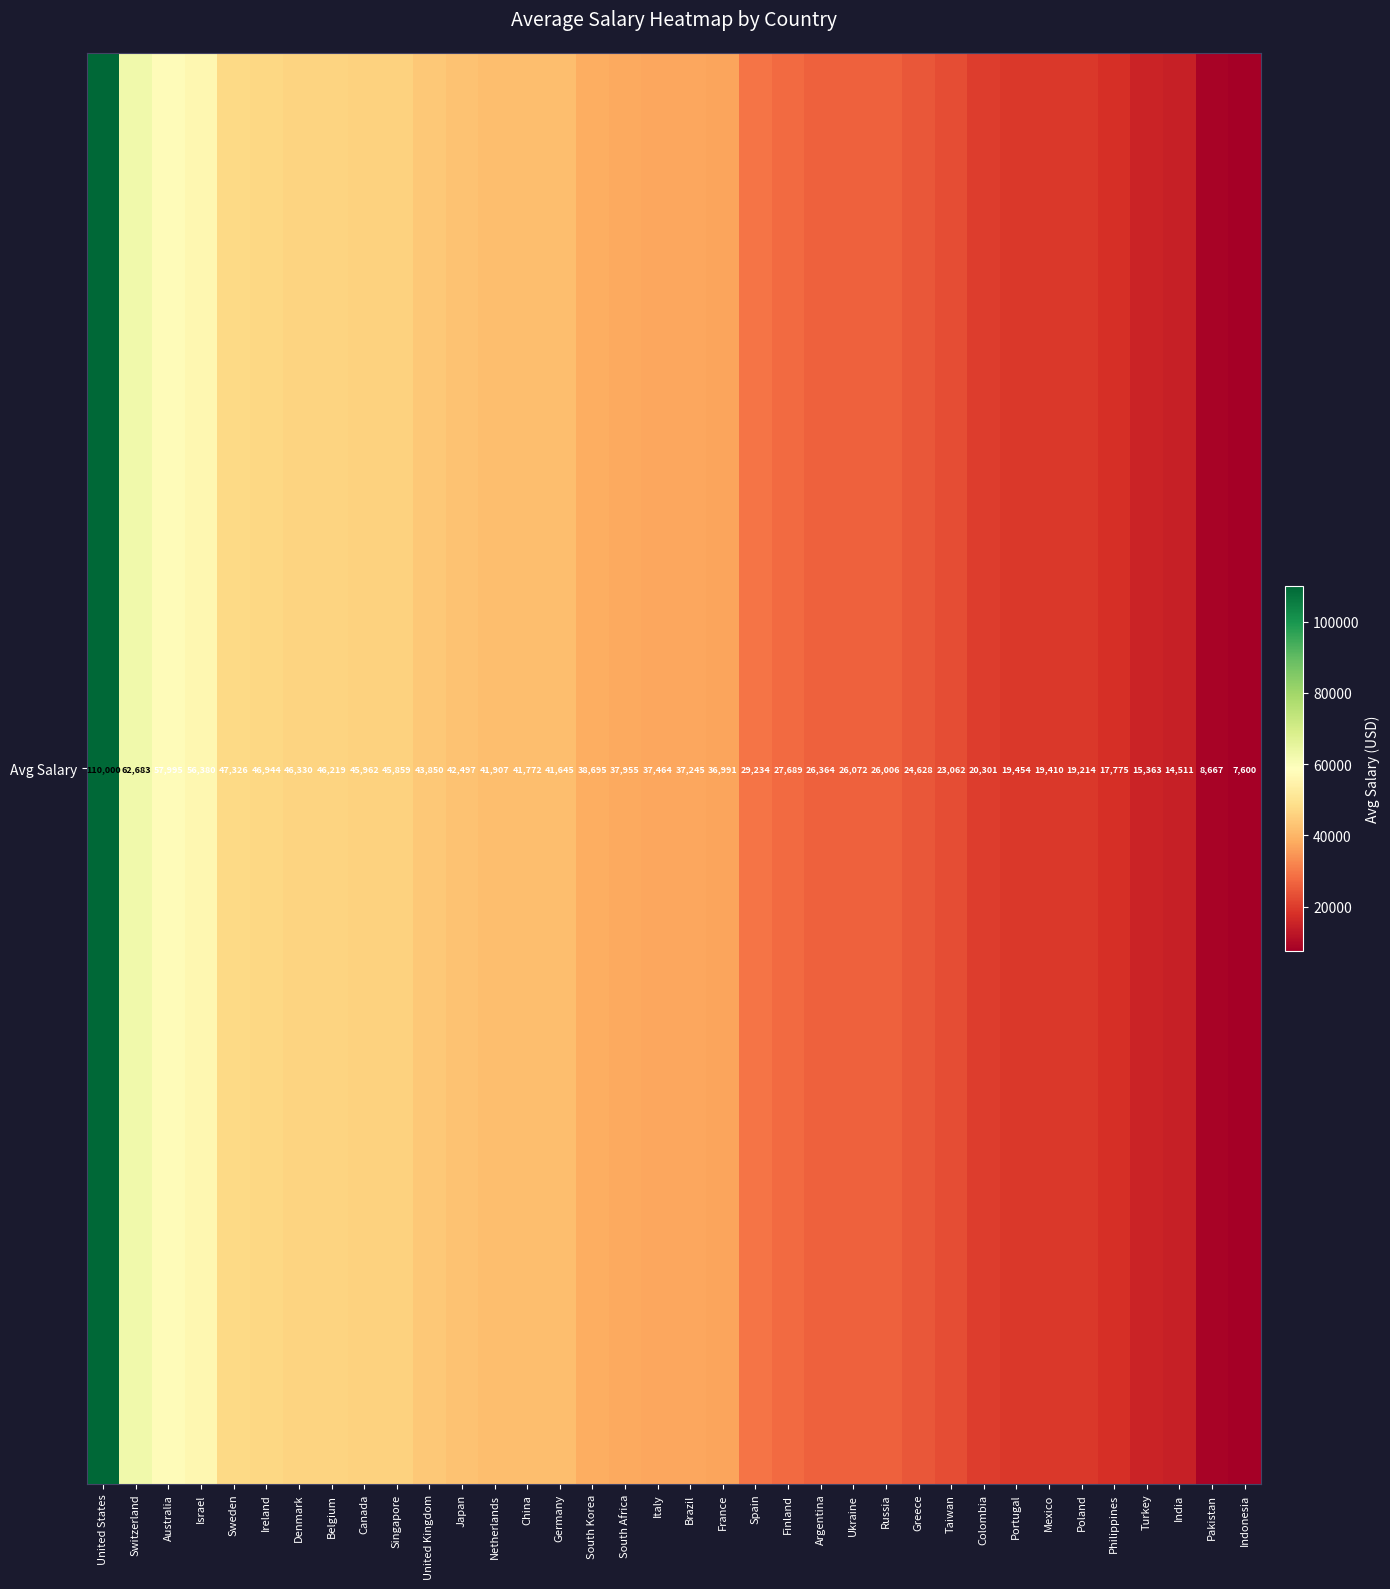

What is the sum of all values?

1291069